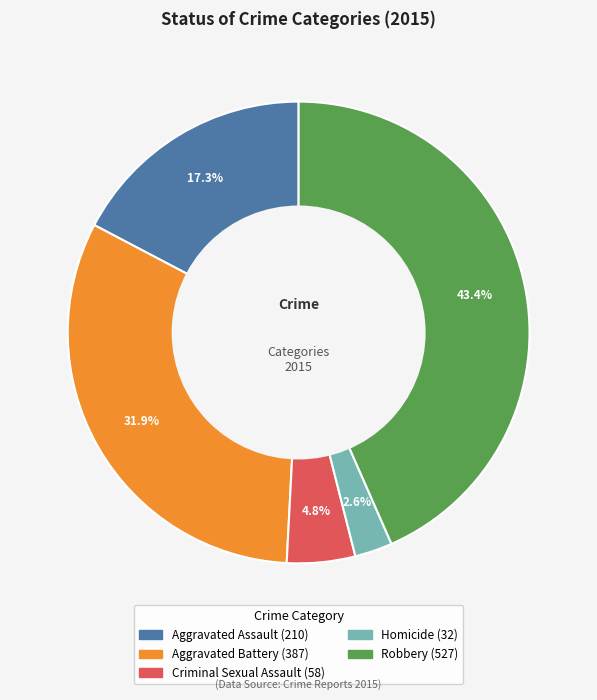

To the nearest percent, what portion does Robbery represent?

43%